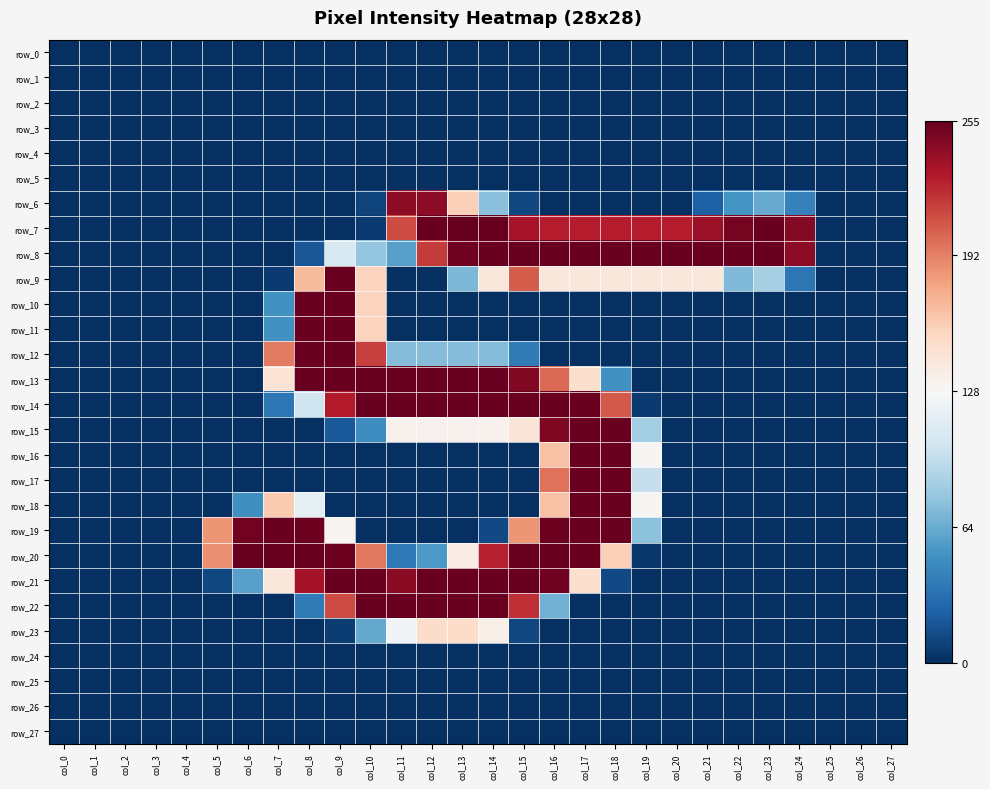

Reading right to left, extract all data points from this chart.

row_0: 0	0	0	0	0	0	0	0	0	0	0	0	0	0	0	0	0	0	0	0	0	0	0	0	0	0	0	0
row_1: 0	0	0	0	0	0	0	0	0	0	0	0	0	0	0	0	0	0	0	0	0	0	0	0	0	0	0	0
row_2: 0	0	0	0	0	0	0	0	0	0	0	0	0	0	0	0	0	0	0	0	0	0	0	0	0	0	0	0
row_3: 0	0	0	0	0	0	0	0	0	0	0	0	0	0	0	0	0	0	0	0	0	0	0	0	0	0	0	0
row_4: 0	0	0	0	0	0	0	0	0	0	0	0	0	0	0	0	0	0	0	0	0	0	0	0	0	0	0	0
row_5: 0	0	0	0	0	0	0	0	0	0	0	0	0	0	0	0	0	0	0	0	0	0	0	0	0	0	0	0
row_6: 0	0	0	41	63	51	23	0	0	0	0	0	11	74	158	242	242	9	0	0	0	0	0	0	0	0	0	0
row_7: 0	0	0	245	254	250	238	228	228	228	228	228	233	255	255	254	211	5	0	0	0	0	0	0	0	0	0	0
row_8: 0	0	0	242	254	254	254	254	254	254	254	254	254	254	252	217	58	78	108	18	0	0	0	0	0	0	0	0
row_9: 0	0	0	35	85	71	142	142	142	142	142	142	205	142	70	0	0	156	254	168	5	0	0	0	0	0	0	0
row_10: 0	0	0	0	0	0	0	0	0	0	0	0	0	0	0	0	0	156	254	254	50	0	0	0	0	0	0	0
row_11: 0	0	0	0	0	0	0	0	0	0	0	0	0	0	0	0	0	156	254	254	50	0	0	0	0	0	0	0
row_12: 0	0	0	0	0	0	0	0	0	0	0	0	38	72	72	72	72	215	254	254	194	0	0	0	0	0	0	0
row_13: 0	0	0	0	0	0	0	0	0	50	148	200	246	254	254	254	254	254	254	254	145	0	0	0	0	0	0	0
row_14: 0	0	0	0	0	0	0	0	5	206	254	254	254	254	254	254	254	254	229	102	35	0	0	0	0	0	0	0
row_15: 0	0	0	0	0	0	0	0	83	254	254	247	144	133	133	133	133	48	20	0	0	0	0	0	0	0	0	0
row_16: 0	0	0	0	0	0	0	0	129	254	254	165	0	0	0	0	0	0	0	0	0	0	0	0	0	0	0	0
row_17: 0	0	0	0	0	0	0	0	98	254	254	197	0	0	0	0	0	0	0	0	0	0	0	0	0	0	0	0
row_18: 0	0	0	0	0	0	0	0	129	254	254	165	0	0	0	0	0	0	0	115	161	49	0	0	0	0	0	0
row_19: 0	0	0	0	0	0	0	0	75	254	254	253	184	12	0	0	0	0	130	253	254	251	184	0	0	0	0	0
row_20: 0	0	0	0	0	0	0	0	4	158	254	254	254	226	137	54	36	195	253	254	255	255	186	0	0	0	0	0
row_21: 0	0	0	0	0	0	0	0	0	12	148	252	254	254	254	254	243	254	254	234	142	58	11	0	0	0	0	0
row_22: 0	0	0	0	0	0	0	0	0	0	0	66	221	254	254	254	254	254	211	37	0	0	0	0	0	0	0	0
row_23: 0	0	0	0	0	0	0	0	0	0	0	0	11	135	151	151	124	62	6	0	0	0	0	0	0	0	0	0
row_24: 0	0	0	0	0	0	0	0	0	0	0	0	0	0	0	0	0	0	0	0	0	0	0	0	0	0	0	0
row_25: 0	0	0	0	0	0	0	0	0	0	0	0	0	0	0	0	0	0	0	0	0	0	0	0	0	0	0	0
row_26: 0	0	0	0	0	0	0	0	0	0	0	0	0	0	0	0	0	0	0	0	0	0	0	0	0	0	0	0
row_27: 0	0	0	0	0	0	0	0	0	0	0	0	0	0	0	0	0	0	0	0	0	0	0	0	0	0	0	0